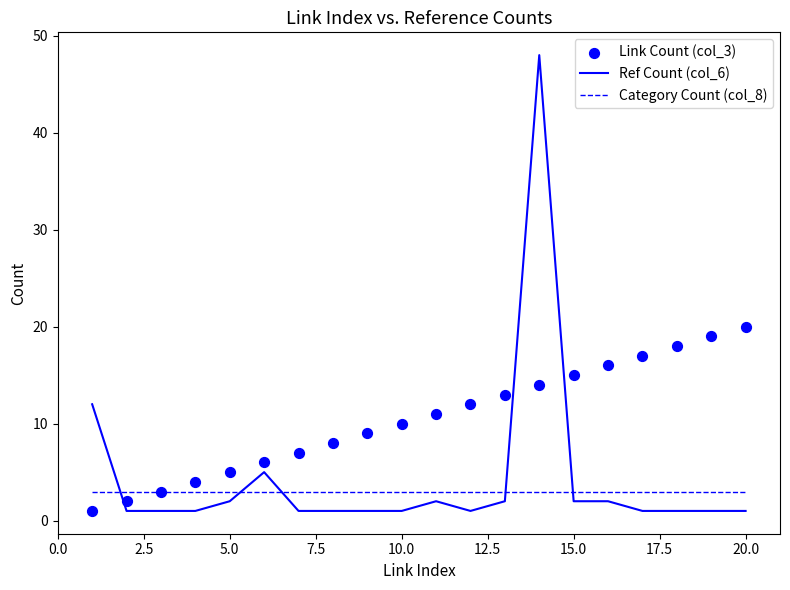

True or false: Ref Count (col_6) and Category Count (col_8) cross at least once.

True